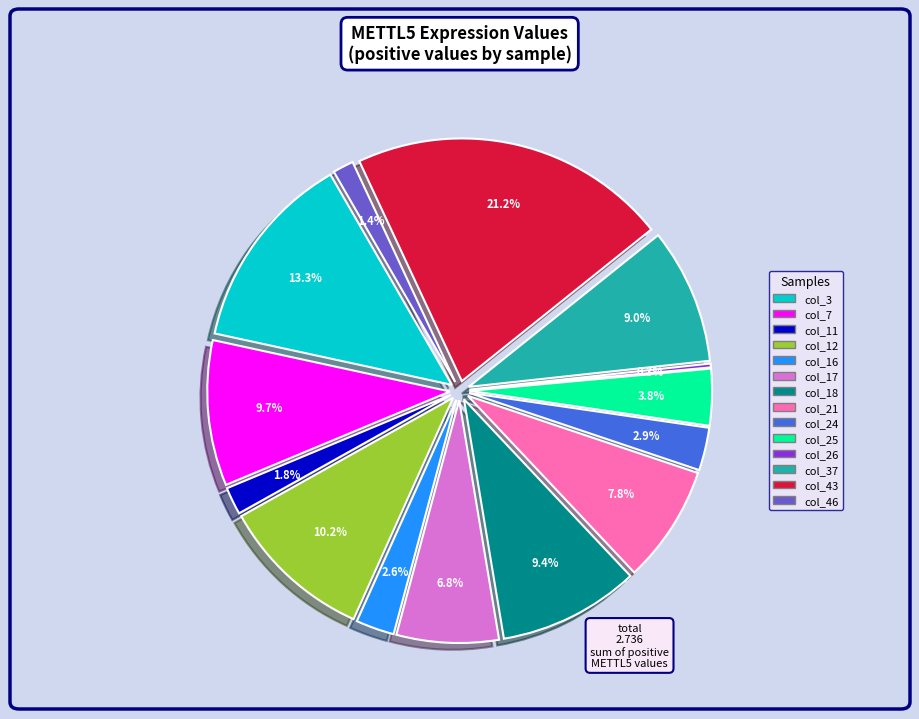

The col_26 slice represents 0% of the pie. True or false?

True